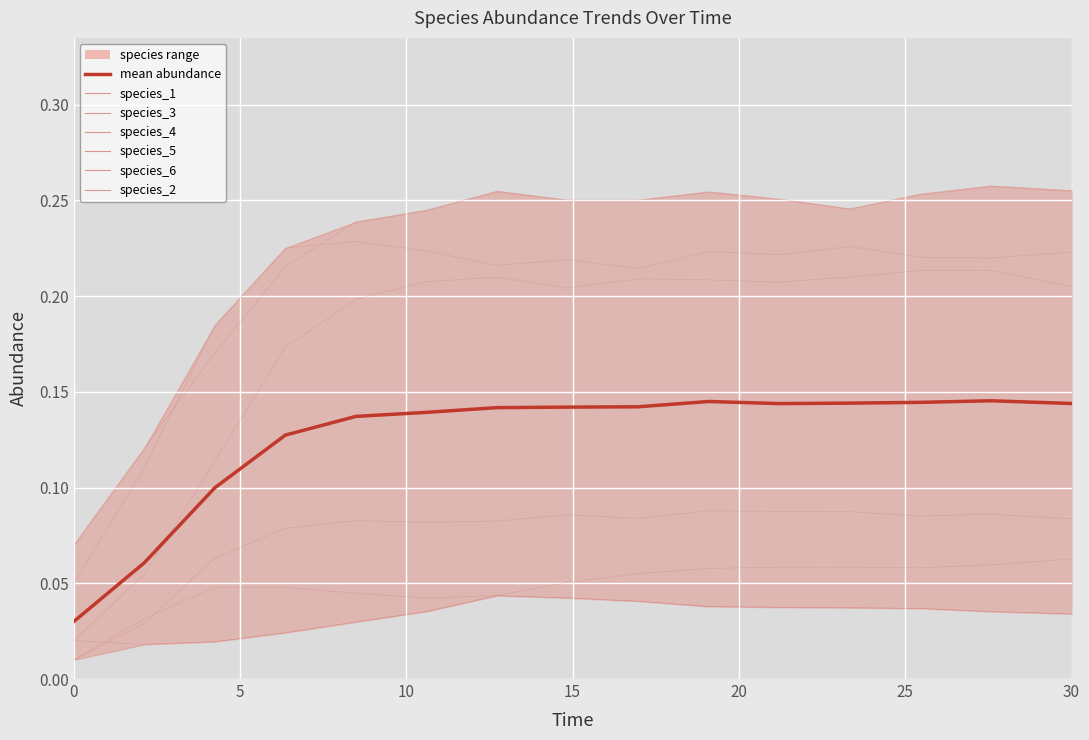

Which series has the widest spread of values?

species_4